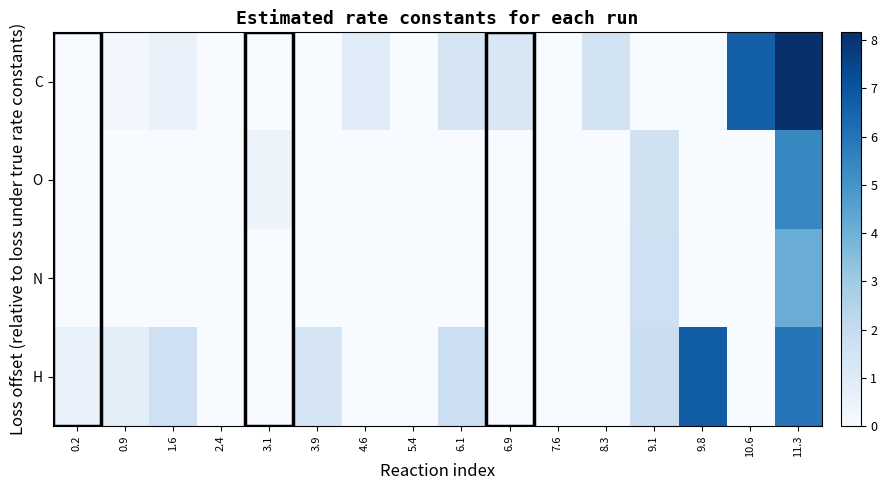

Which has a higher value, 6.1 or 10.6?

10.6